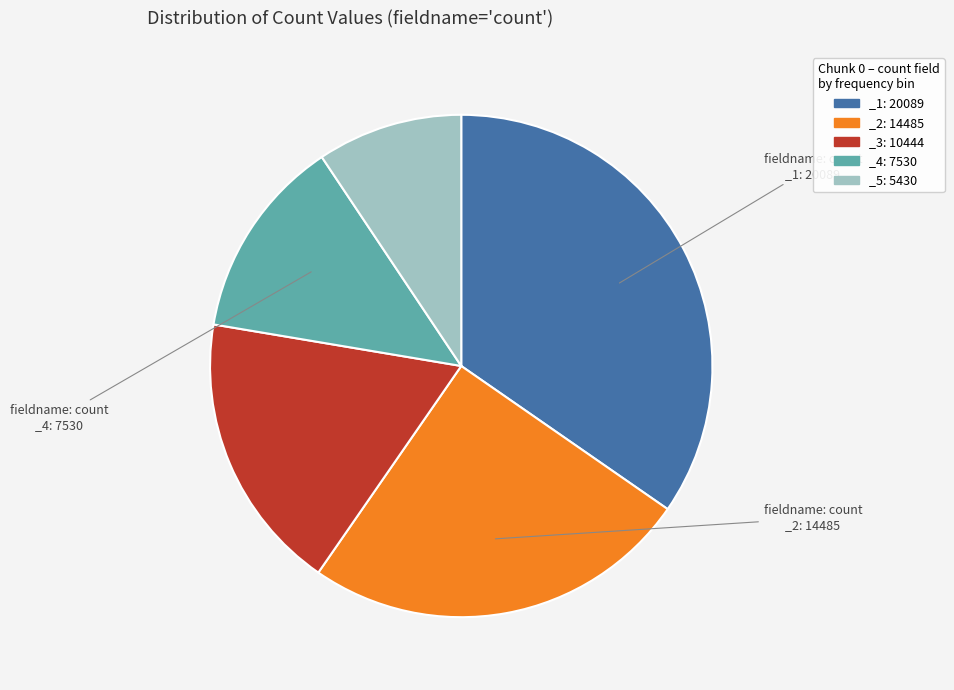

Does any single category account for the majority?

No